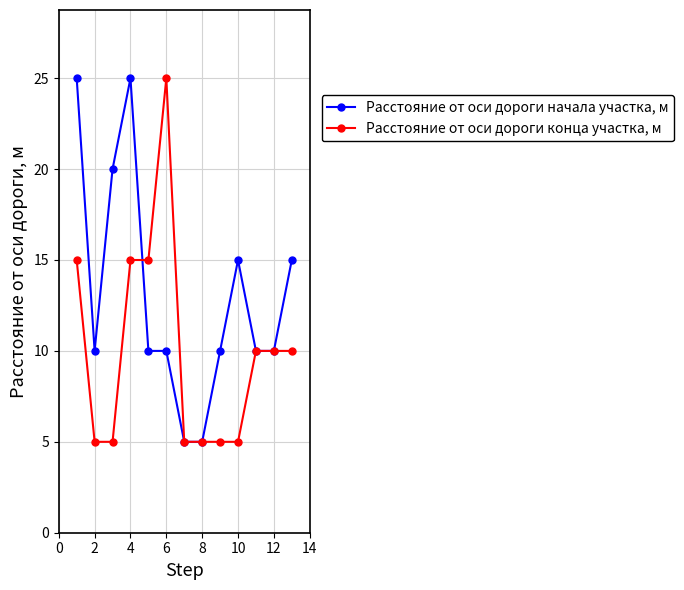

Is this an area chart (filled region under the line)?

No